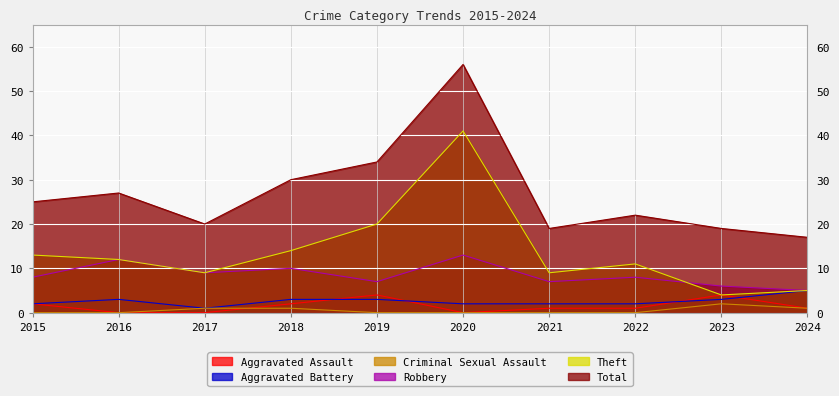

Which category has the lowest value across all series?

2016